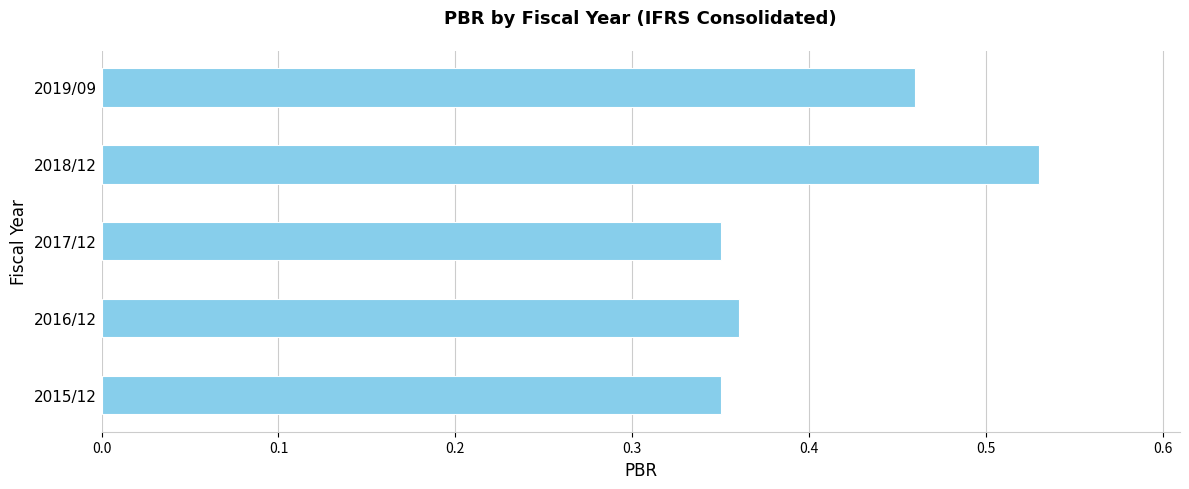

Count the number of data series in this chart.

1